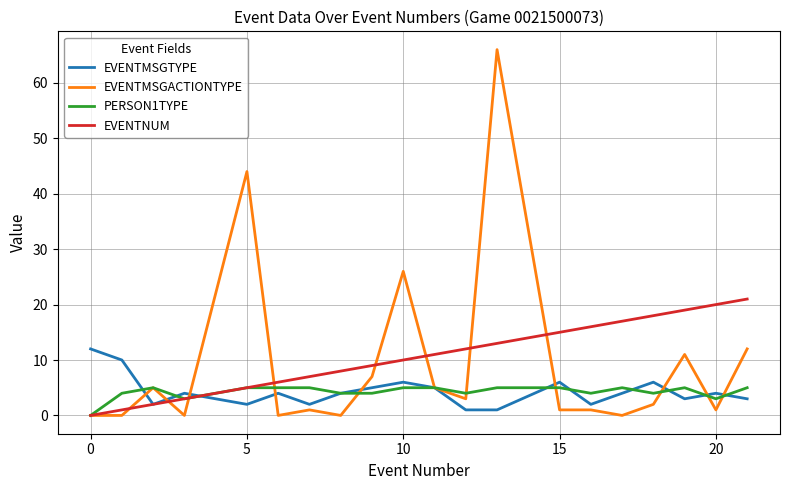

Which series has the largest range (max minus min)?

EVENTMSGACTIONTYPE